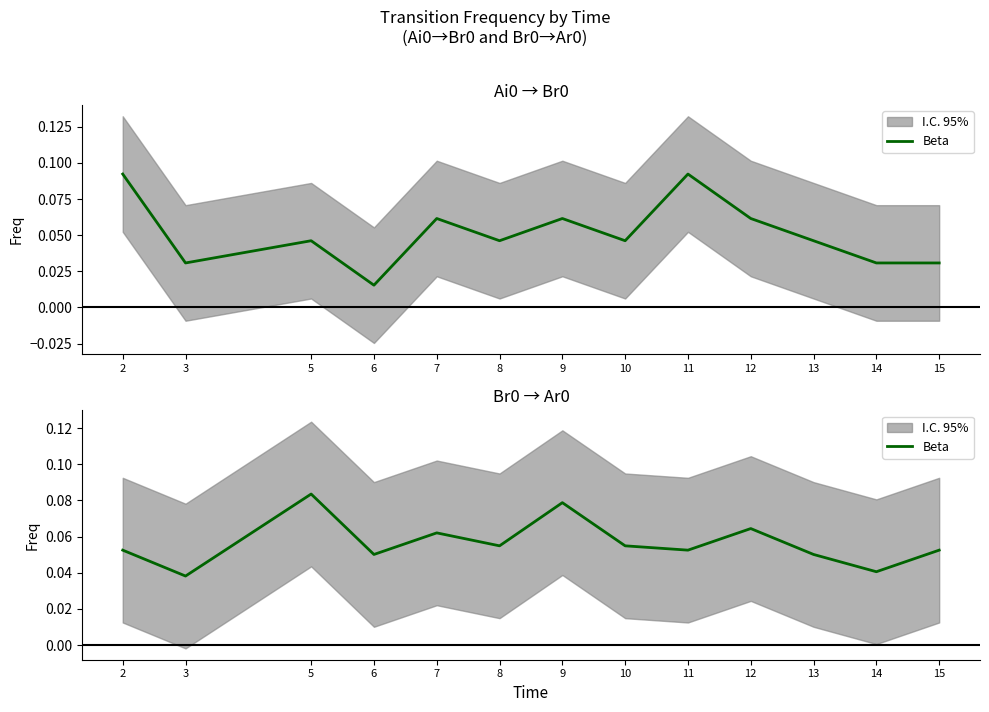

Reading right to left, what are all the values shown in this chart?

0.1	0.0	0.1	0.1	0.1	0.1	0.1	0.1	0.1	0.1	0.1	0.0	0.1